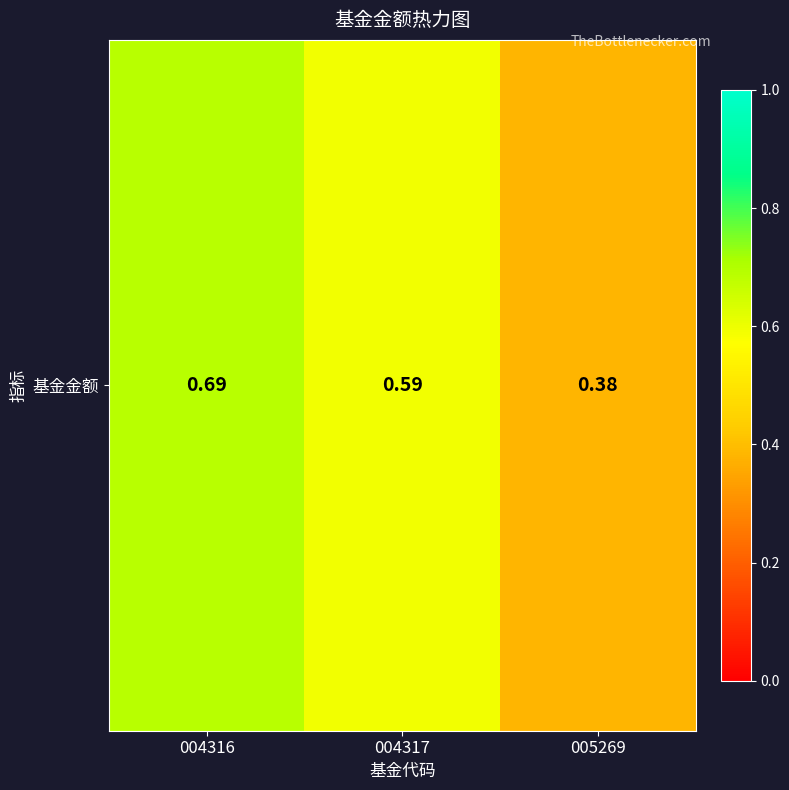

Reading left to right, transcribe all the data shown in this chart.

004316=0.7	004317=0.6	005269=0.4